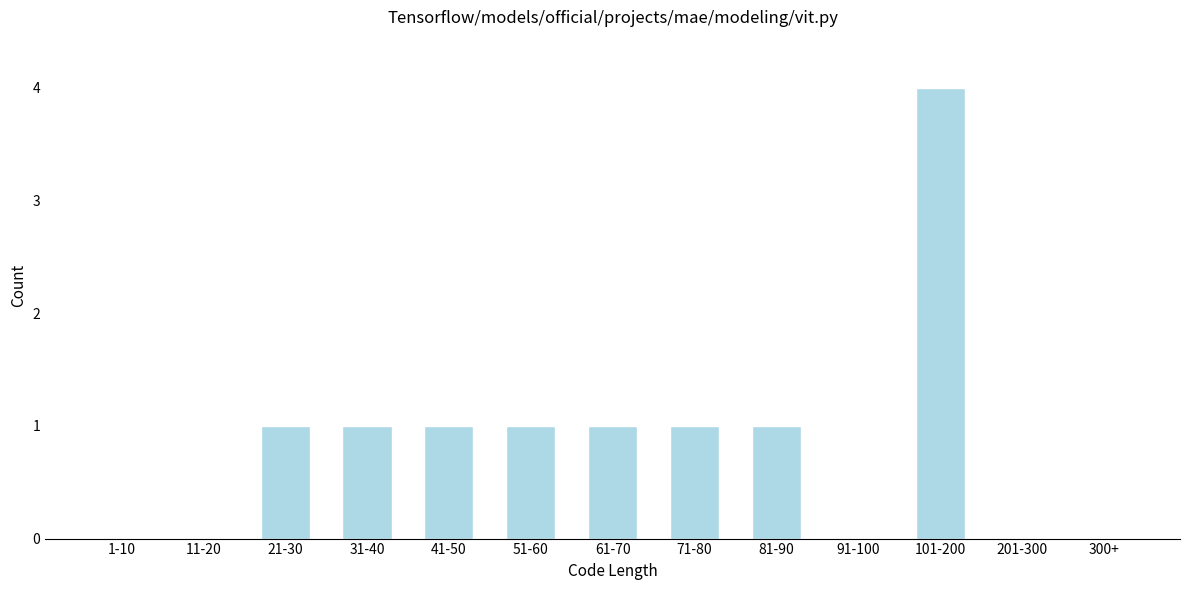

Reading left to right, what are all the values shown in this chart?

1-10=0	11-20=0	21-30=1	31-40=1	41-50=1	51-60=1	61-70=1	71-80=1	81-90=1	91-100=0	101-200=4	201-300=0	300+=0